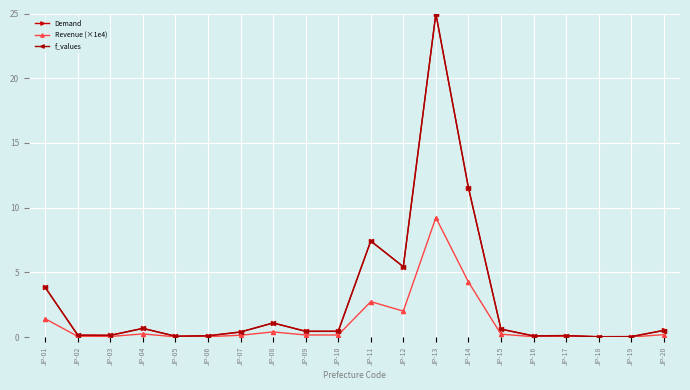

What is the maximum value shown in the chart?

25.0